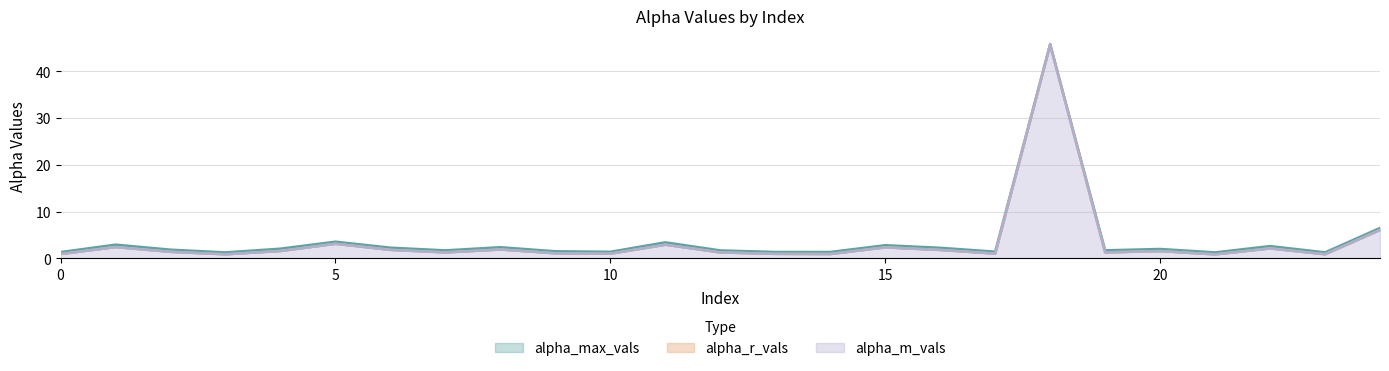

How many data points in alpha_r_vals are less than 1?

6